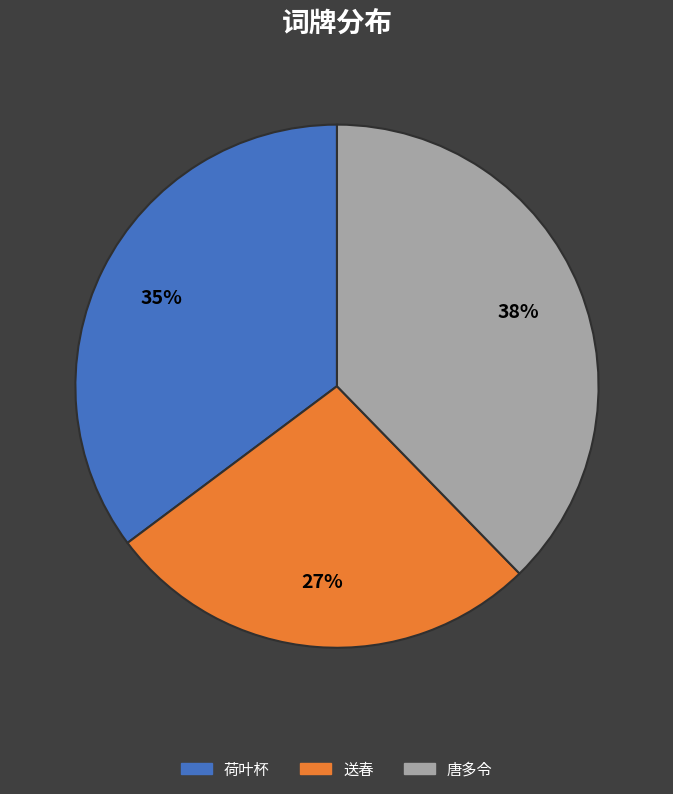

Does any single category account for the majority?

No